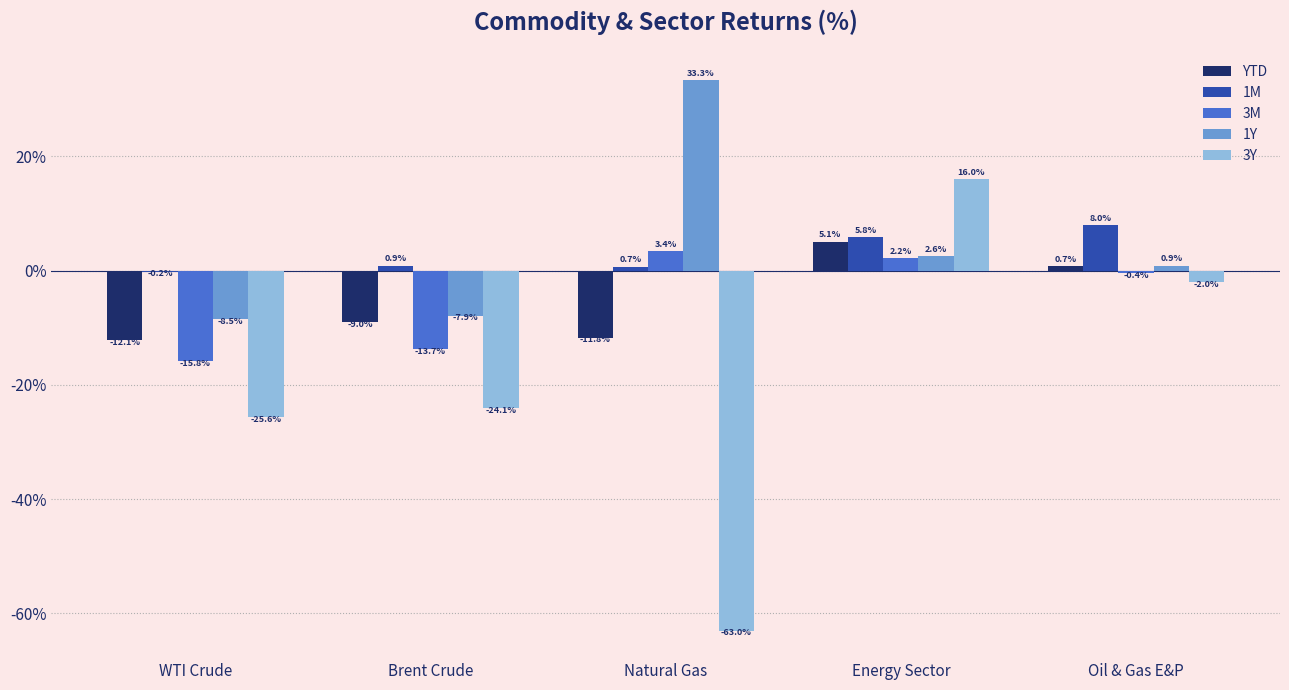

What is the greatest value displayed?

33.3